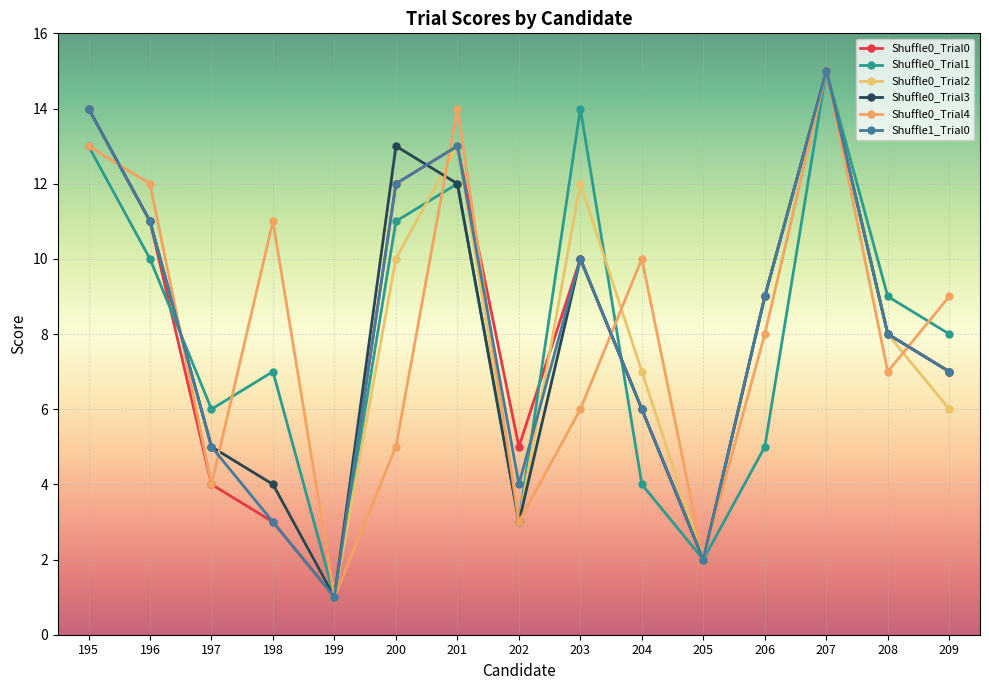

Rank the categories by Shuffle0_Trial0 value from lowest to highest.

199, 205, 198, 197, 202, 204, 209, 208, 206, 203, 196, 200, 201, 195, 207